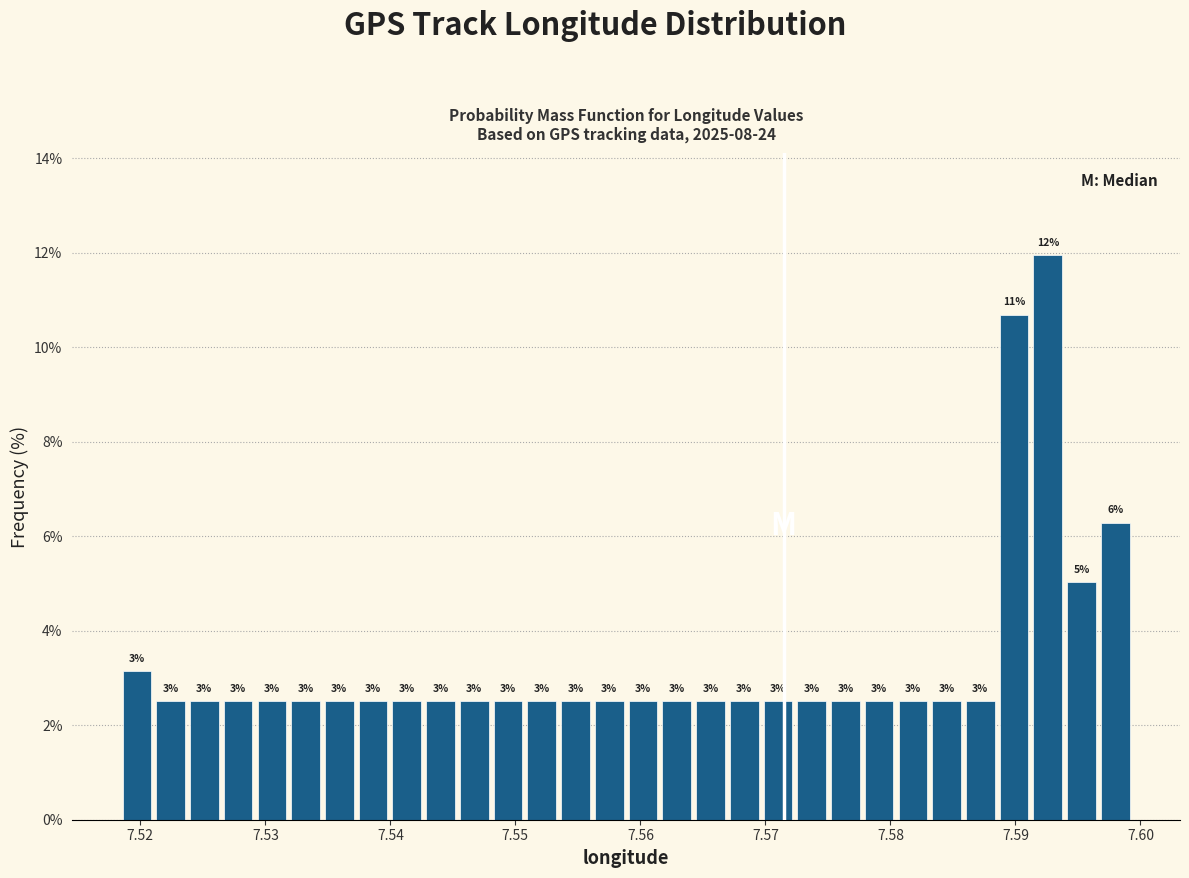

Around what value on the x-axis is the tallest bar? Give the approximate position of its centre, as read against the axis.

7.593